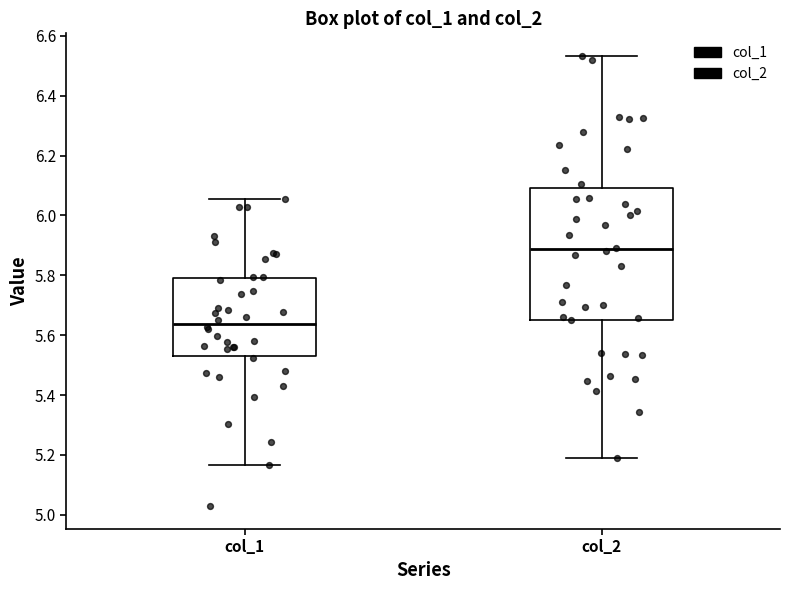

Reading left to right, read every box against the y-axis: the position of its median line, the range the box covers, and the ends of its whiskers. The values are not printed on the chart, so give them approximately, as read against the axis.

col_1: median 5.64, box 5.54 to 5.80, whiskers 5.16 to 6.06
col_2: median 5.88, box 5.66 to 6.10, whiskers 5.20 to 6.54